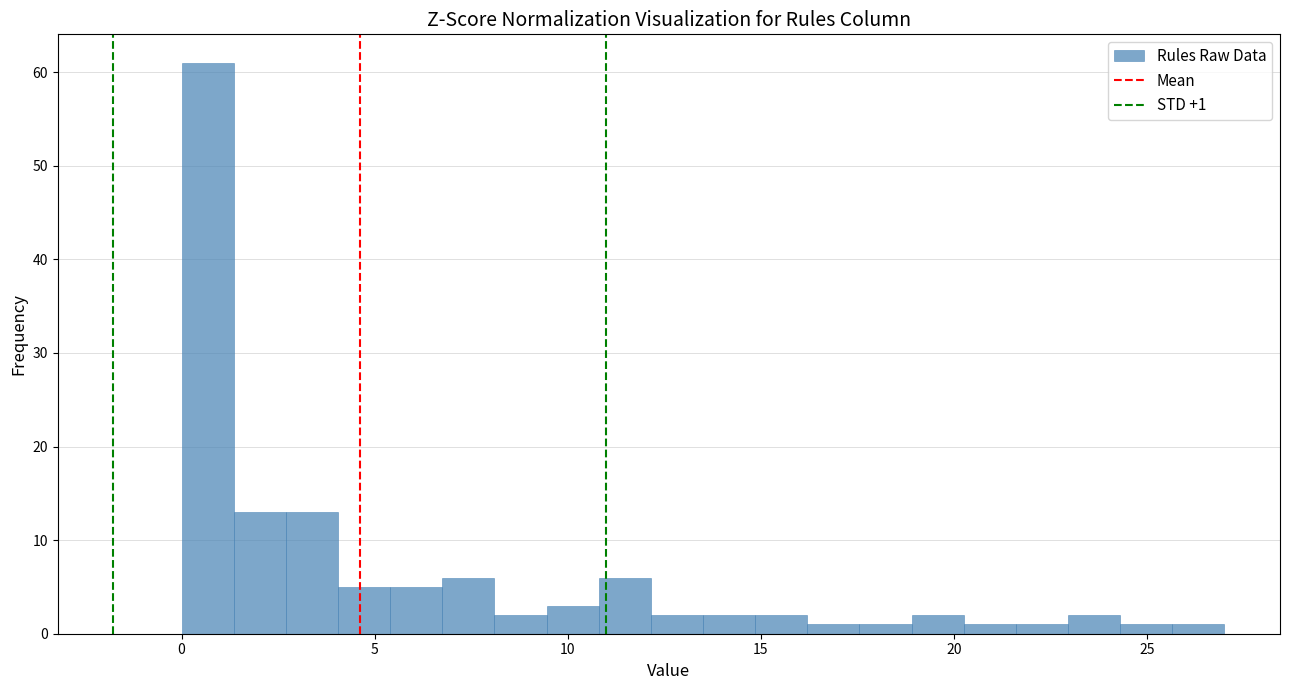

Around what value on the x-axis is the tallest bar? Give the approximate position of its centre, as read against the axis.

0.5